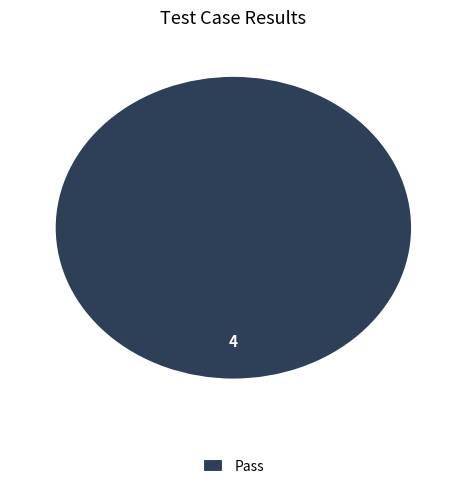

The Pass slice represents 100% of the pie. True or false?

True